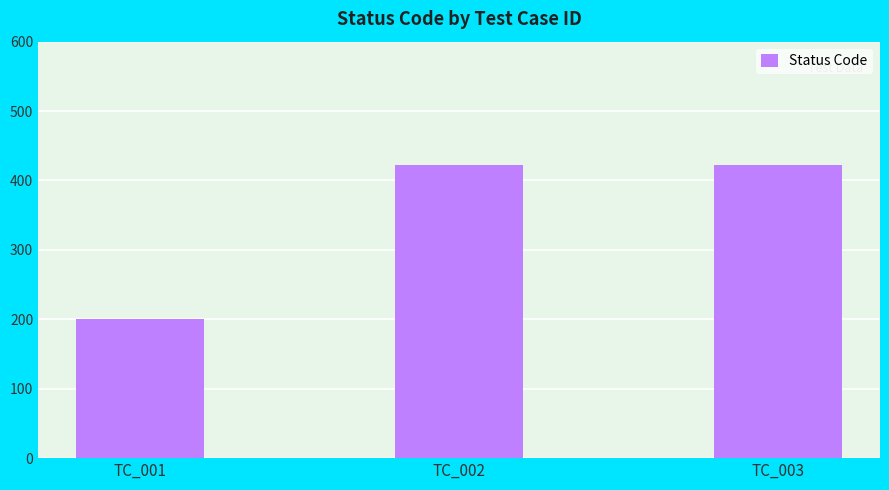

What is the maximum value shown in the chart?

422